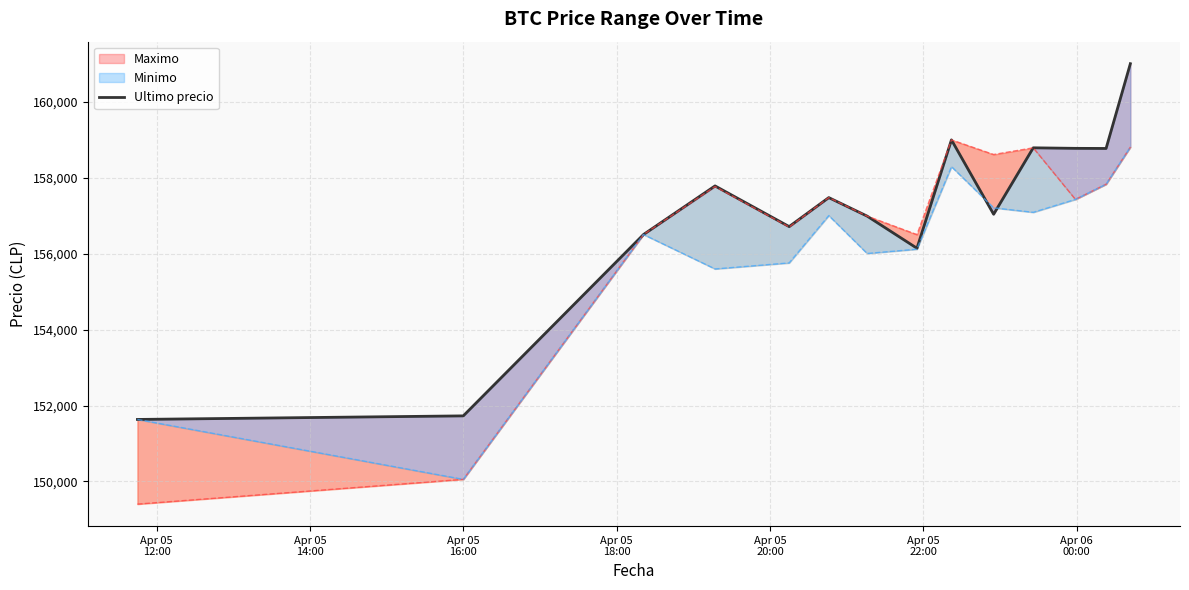

Is this an area chart (filled region under the line)?

No